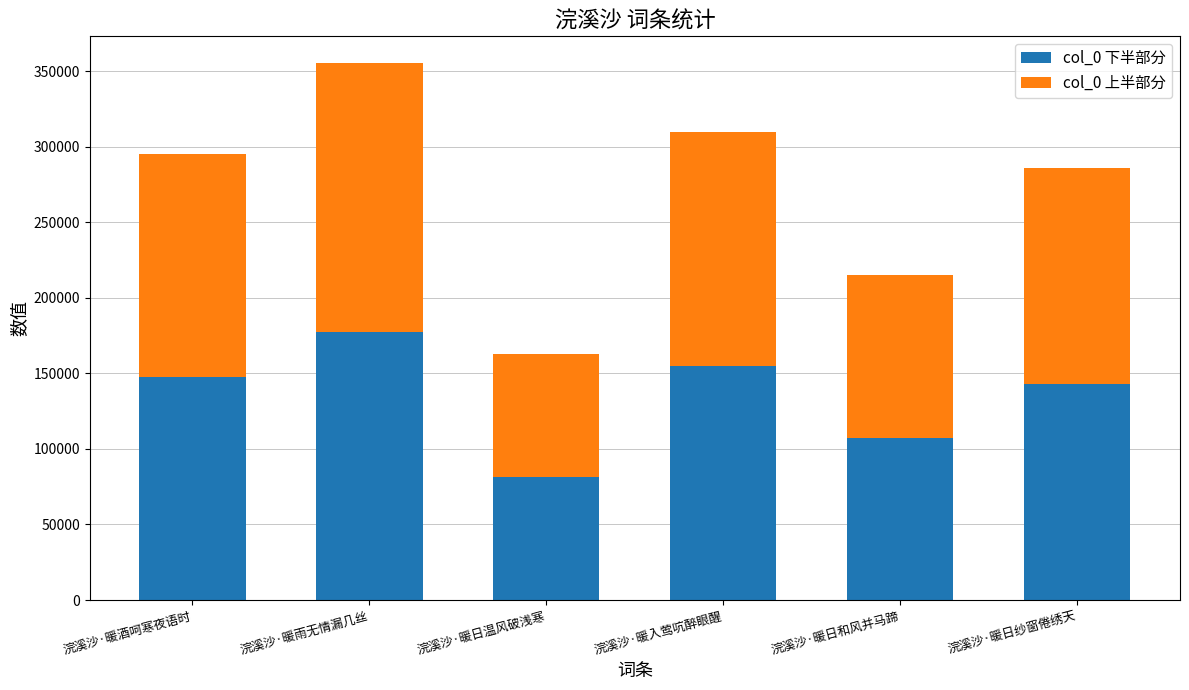

Is it true that col_0 下半部分 equals 236853 at 浣溪沙·暖酒呵寒夜语时?

False